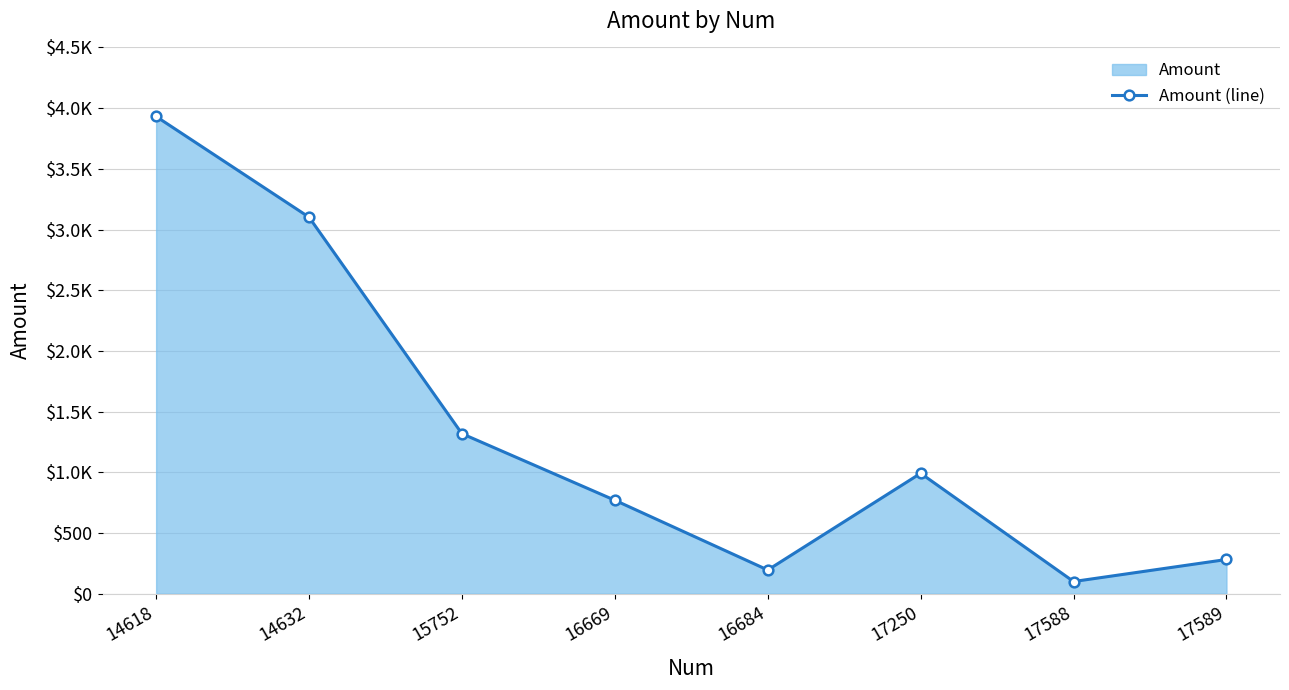

At which category does the data reach its first local peak?

17250